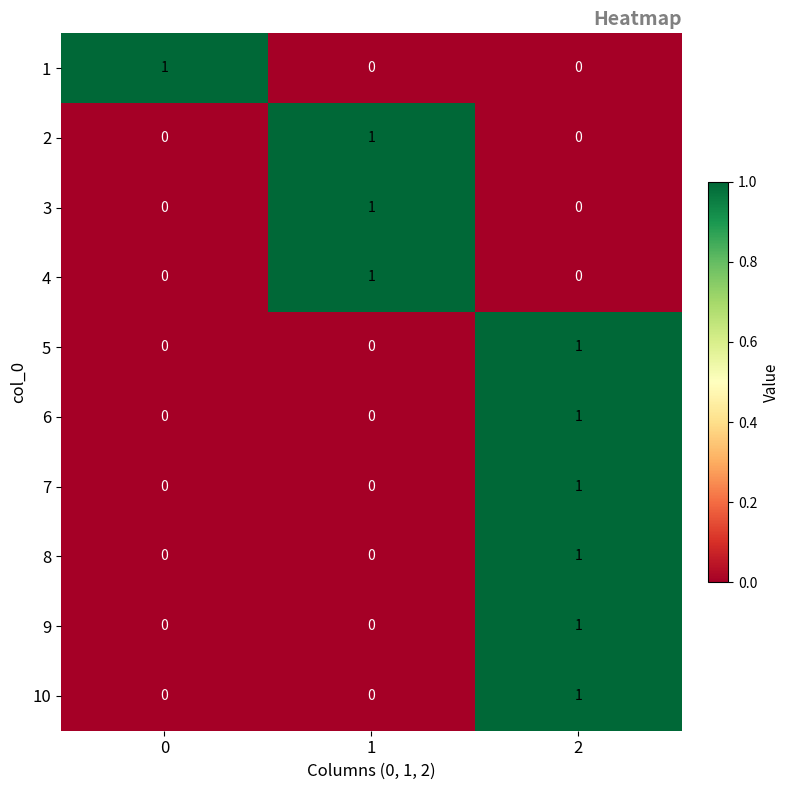

How many distinct data groups are displayed?

10